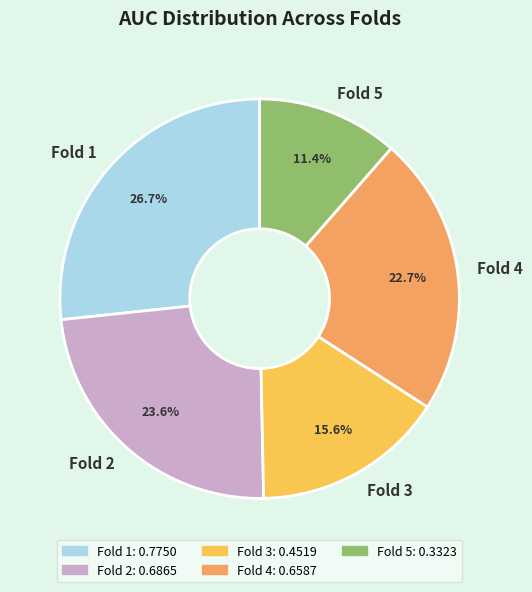

How many segments does this pie chart have?

5